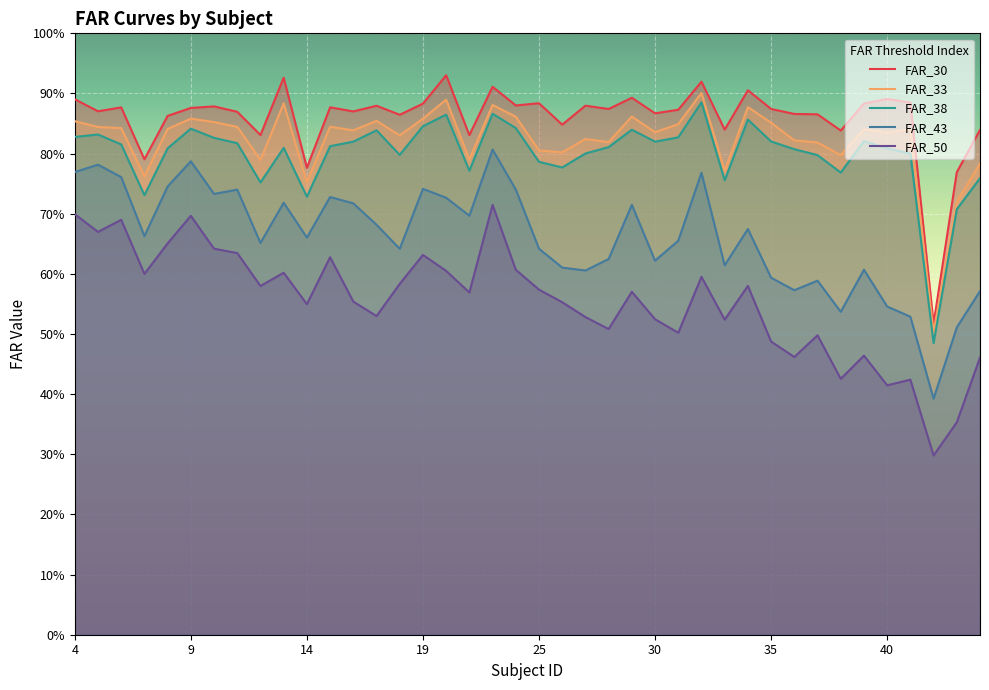

Which series has the widest spread of values?

FAR_50